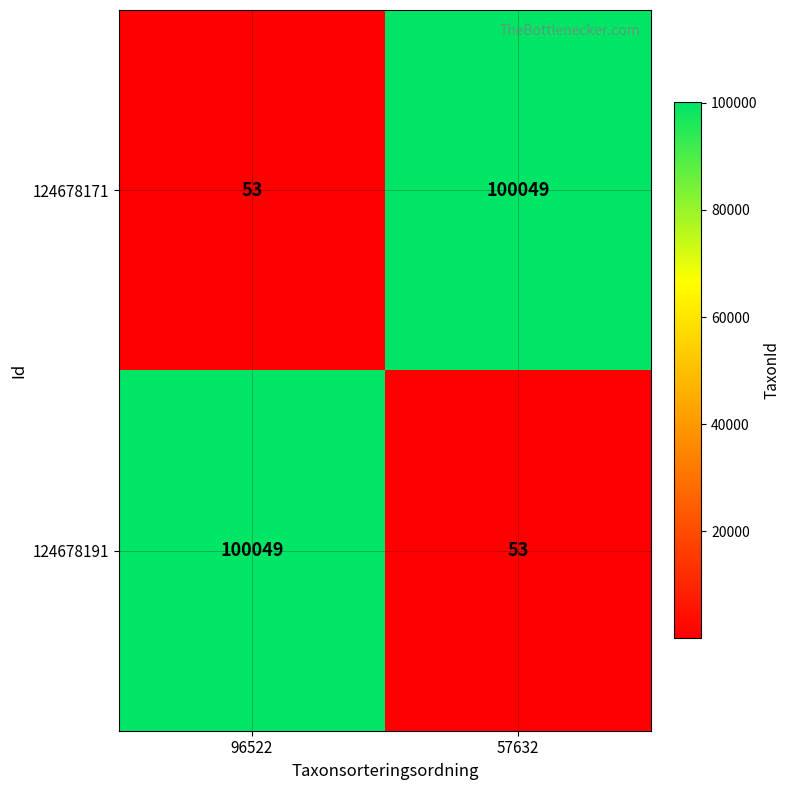

What is the spread (max minus min) of values at 57632?

99996